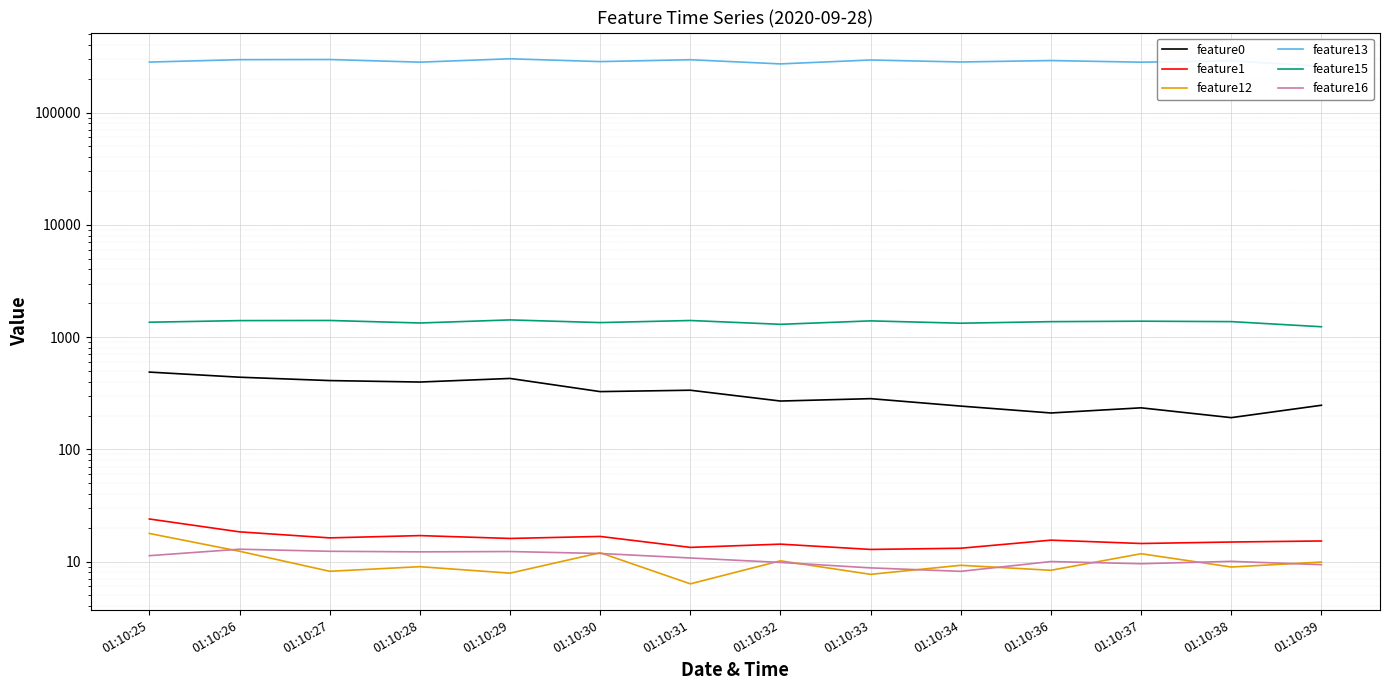

What are all the series names shown in the legend?

feature0, feature1, feature12, feature13, feature15, feature16